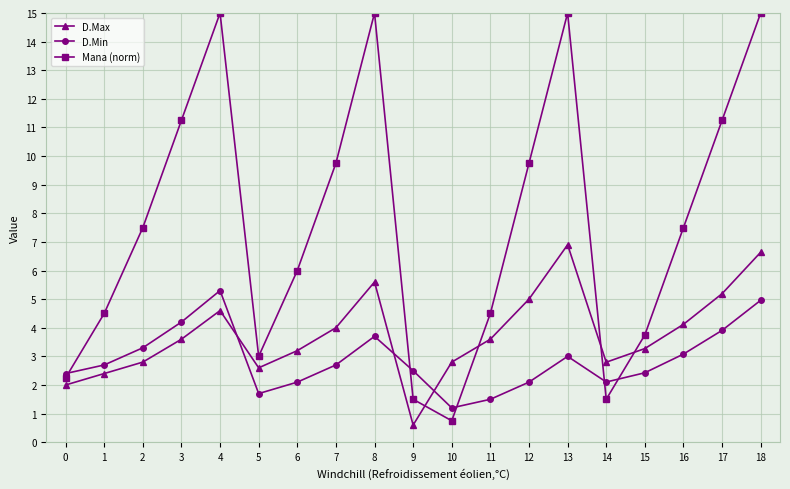

At which category is the sum across all series the highest?

18